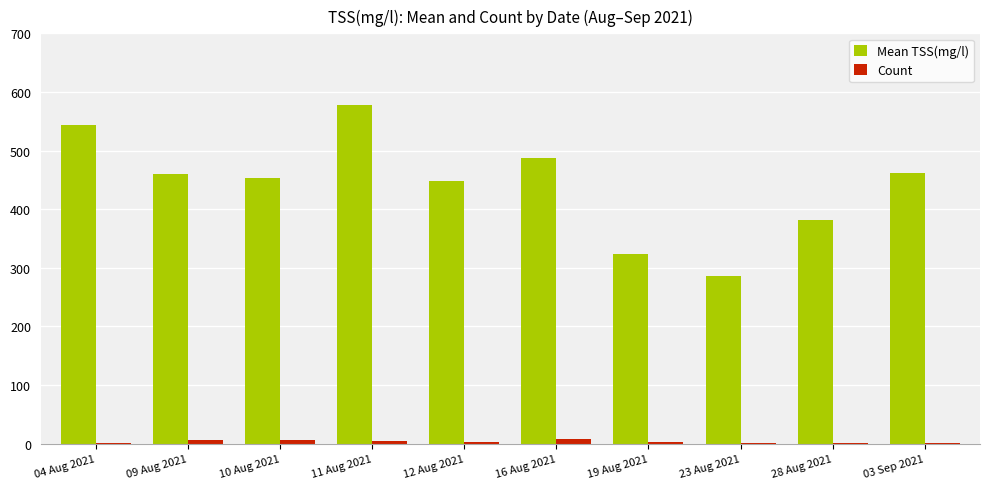

Which series has the largest total across all categories?

Mean TSS(mg/l)